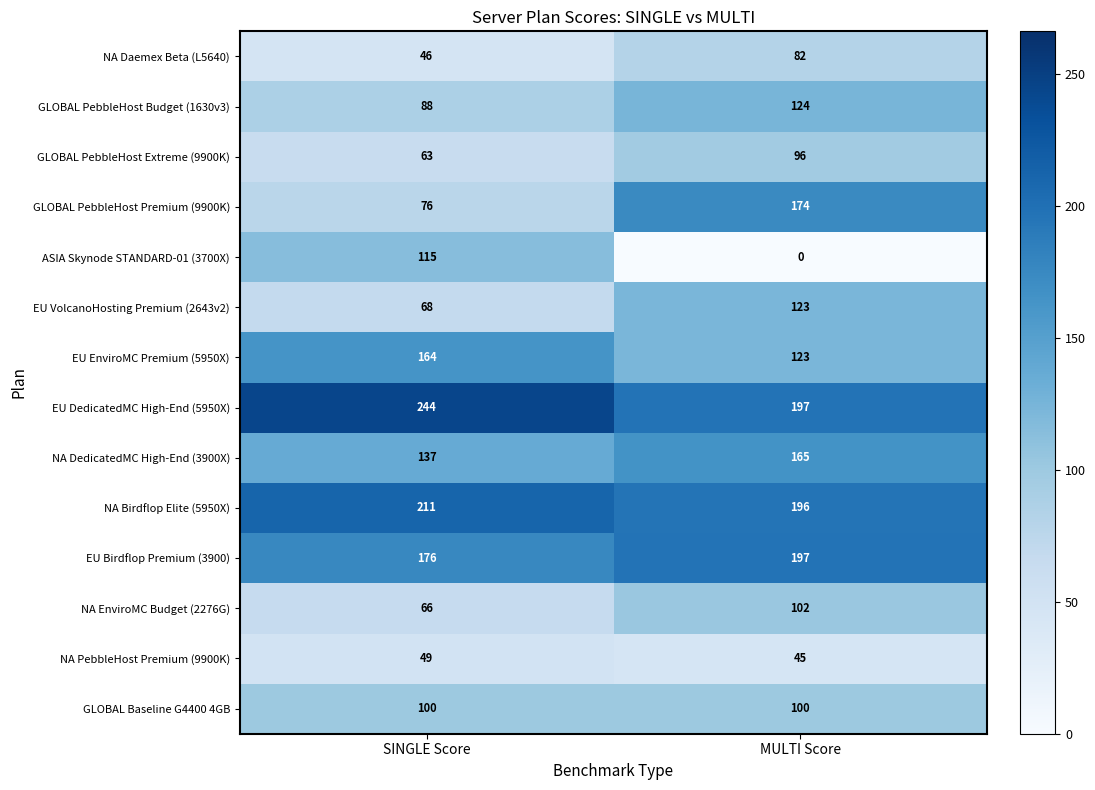

Reading left to right, extract all data points from this chart.

NA Daemex Beta (L5640): 46	82
GLOBAL PebbleHost Budget (1630v3): 88	124
GLOBAL PebbleHost Extreme (9900K): 63	96
GLOBAL PebbleHost Premium (9900K): 76	174
ASIA Skynode STANDARD-01 (3700X): 115	0
EU VolcanoHosting Premium (2643v2): 68	123
EU EnviroMC Premium (5950X): 164	123
EU DedicatedMC High-End (5950X): 244	197
NA DedicatedMC High-End (3900X): 137	165
NA Birdflop Elite (5950X): 211	196
EU Birdflop Premium (3900): 176	197
NA EnviroMC Budget (2276G): 66	102
NA PebbleHost Premium (9900K): 49	45
GLOBAL Baseline G4400 4GB: 100	100